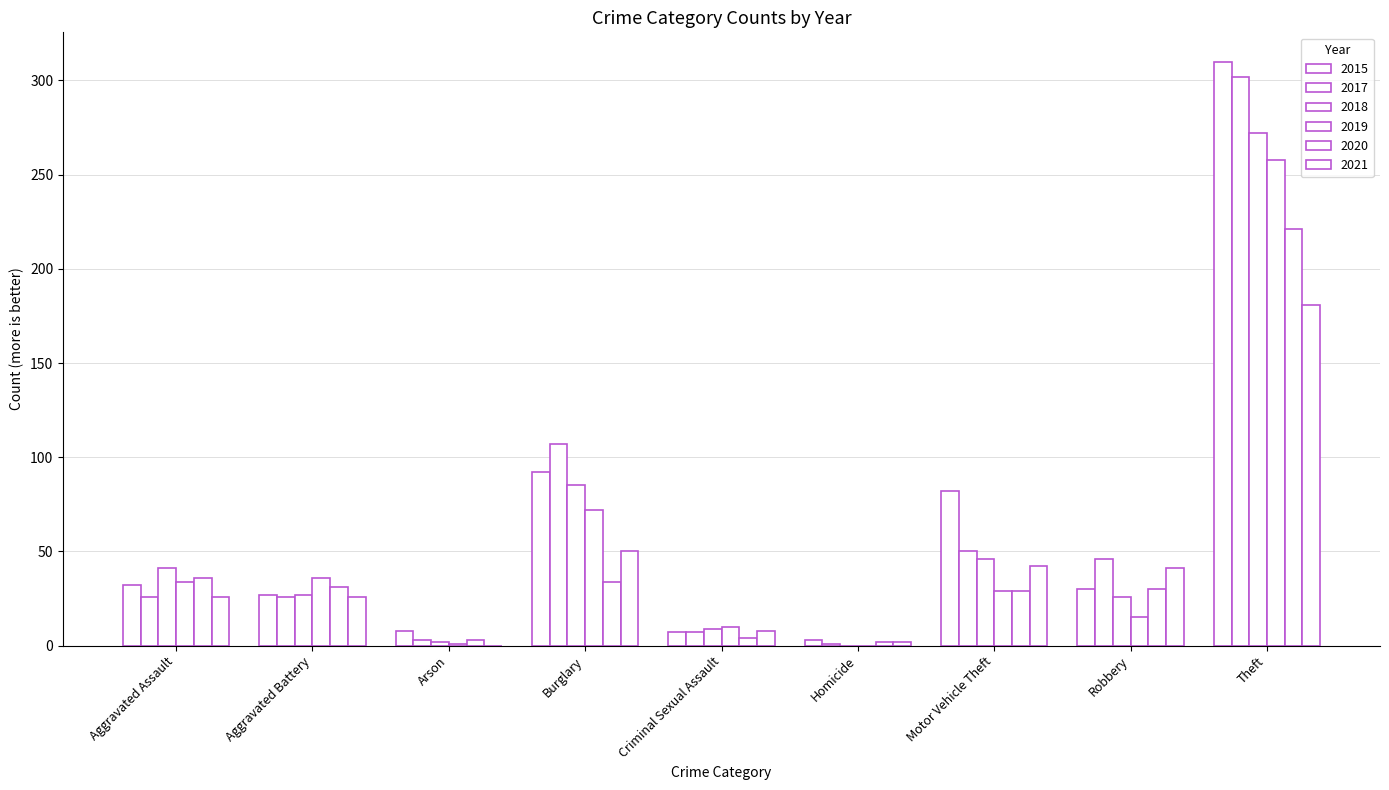

Reading left to right, what are all the values shown in this chart?

2015: 32	27	8	92	7	3	82	30	310
2017: 26	26	3	107	7	1	50	46	302
2018: 41	27	2	85	9	0	46	26	272
2019: 34	36	1	72	10	0	29	15	258
2020: 36	31	3	34	4	2	29	30	221
2021: 26	26	0	50	8	2	42	41	181